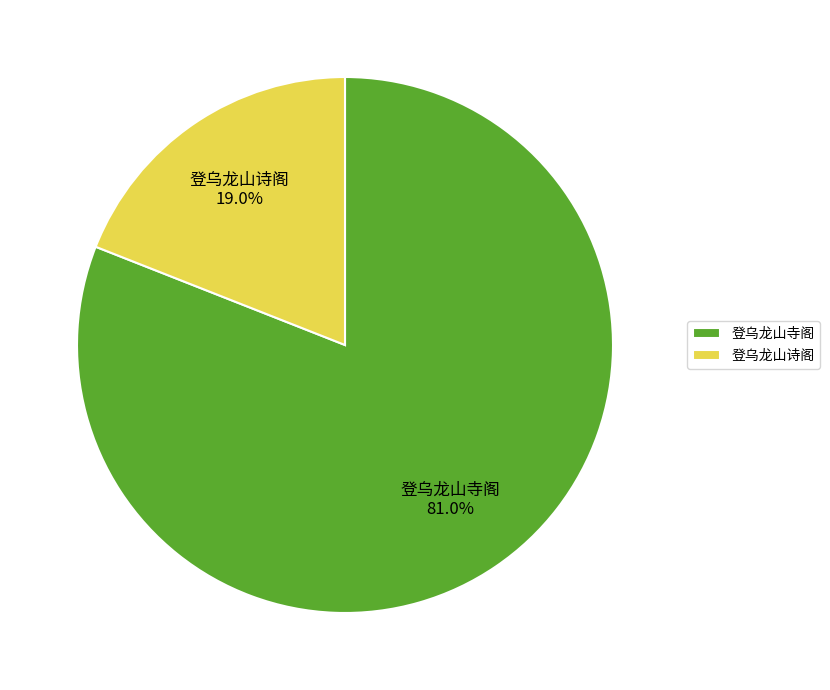

The 登乌龙山寺阁 slice represents 81% of the pie. True or false?

True